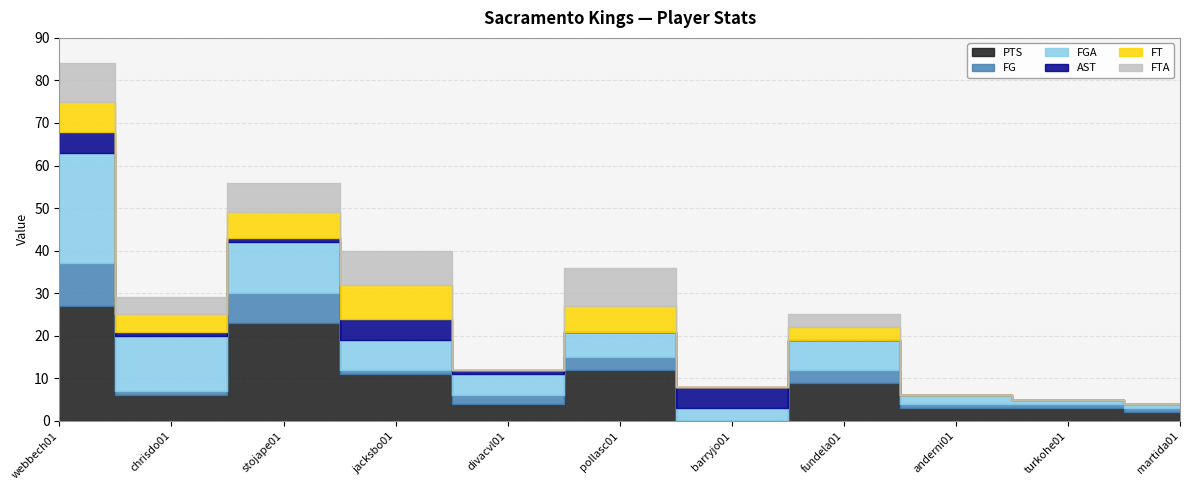

True or false: FTA and FT cross at least once.

False